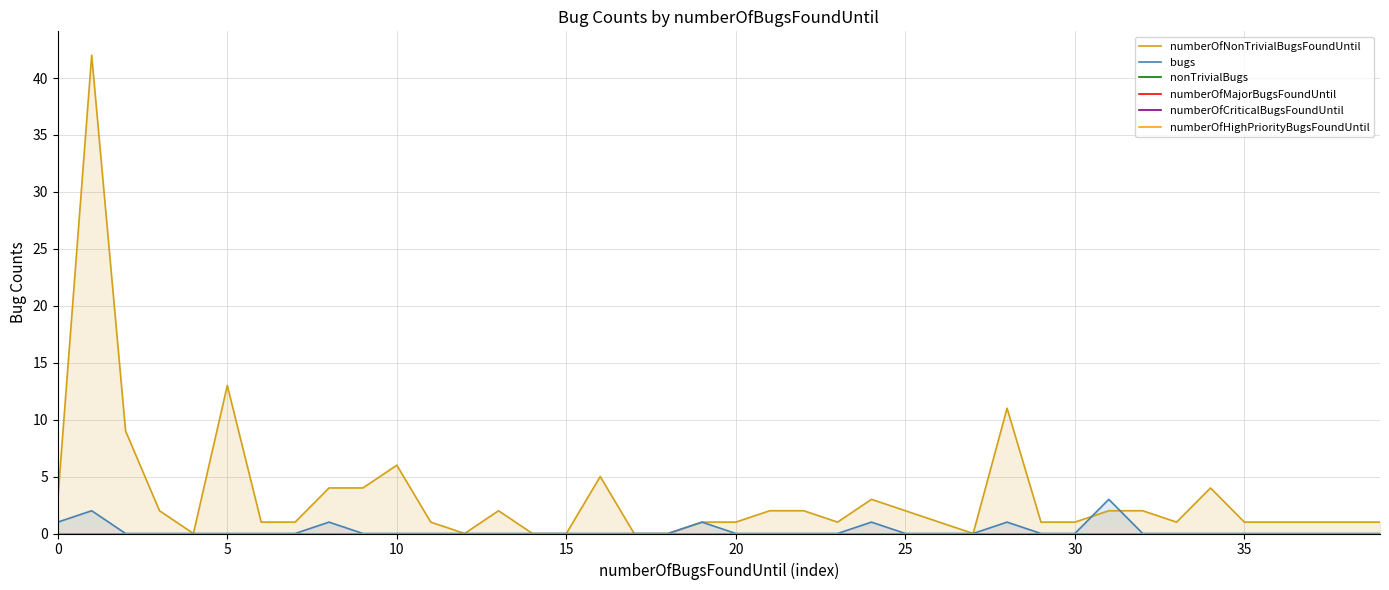

True or false: nonTrivialBugs and numberOfNonTrivialBugsFoundUntil cross at least once.

False